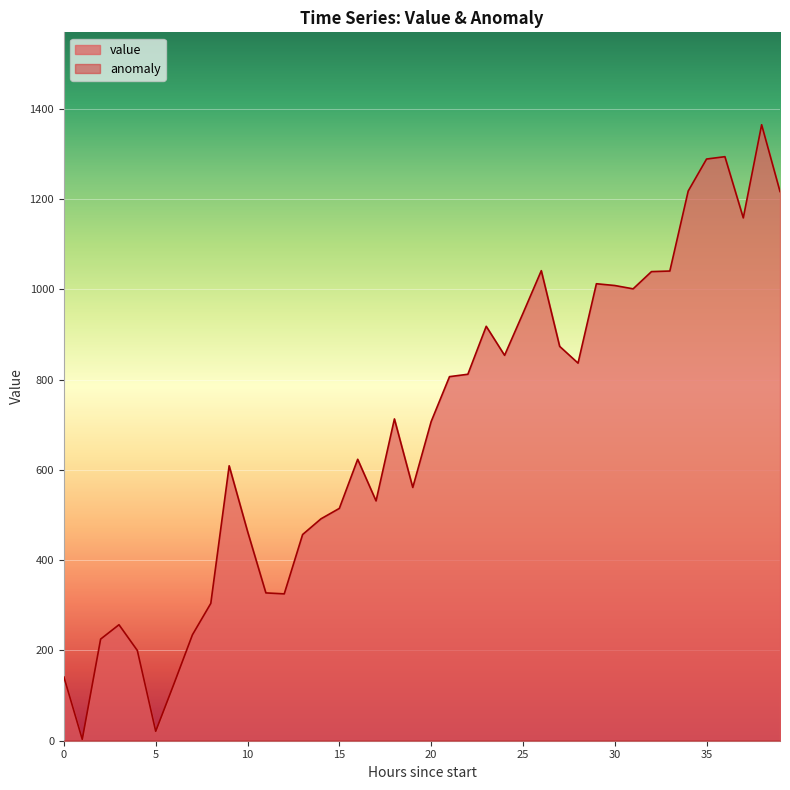

How many points are higher than both their immediate neighbors (excluding endpoints)?

9